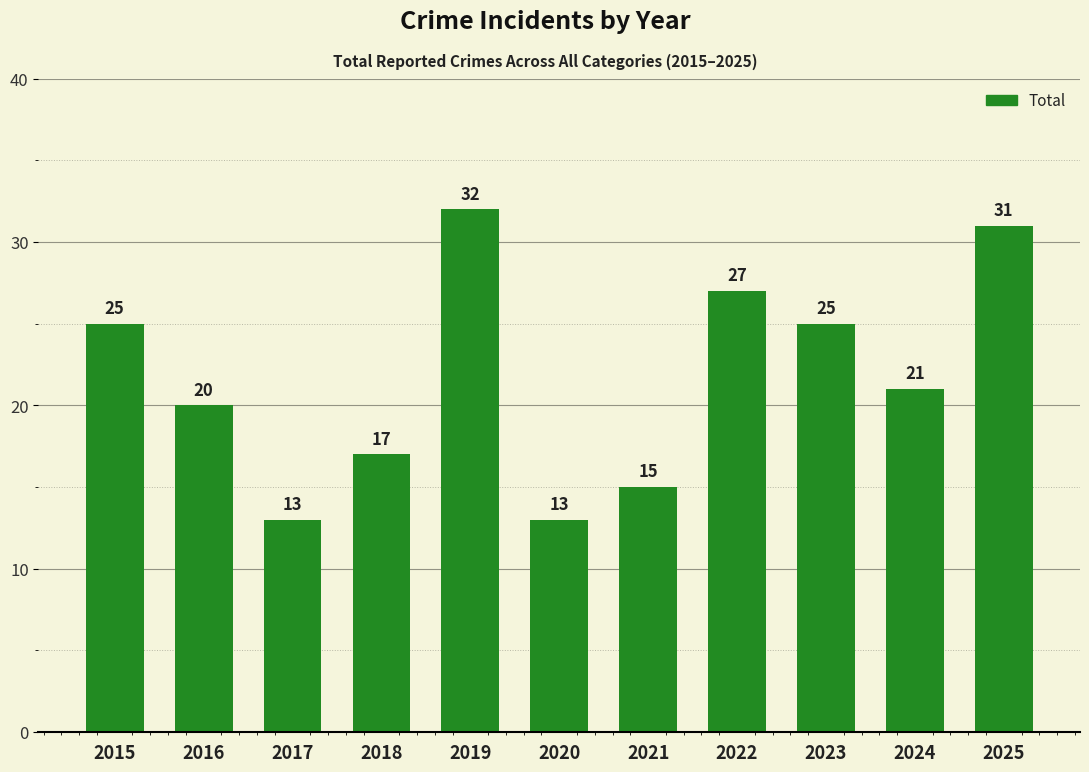

What is the value of the 11th bar from the left?

31